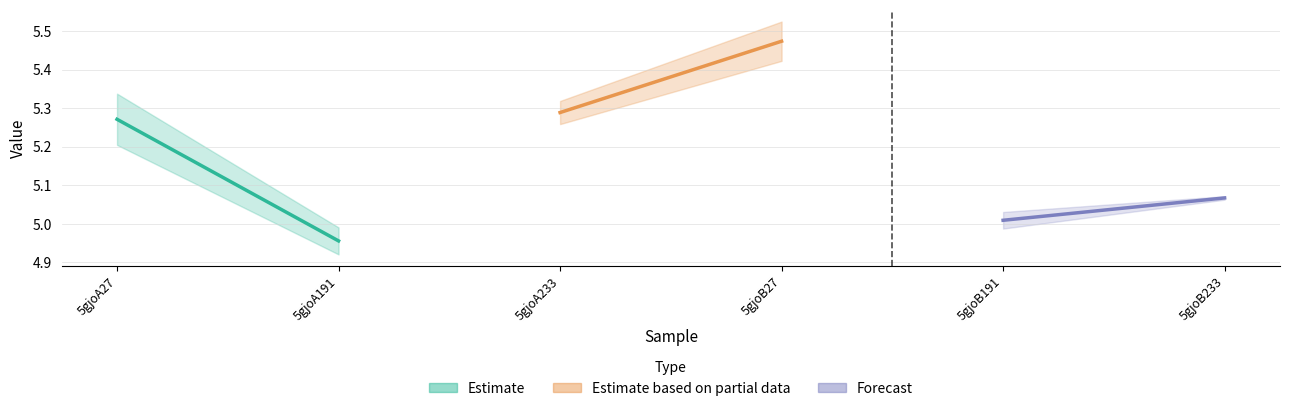

Between 5gjoA191 and 5gjoA27, which is larger?

5gjoA27